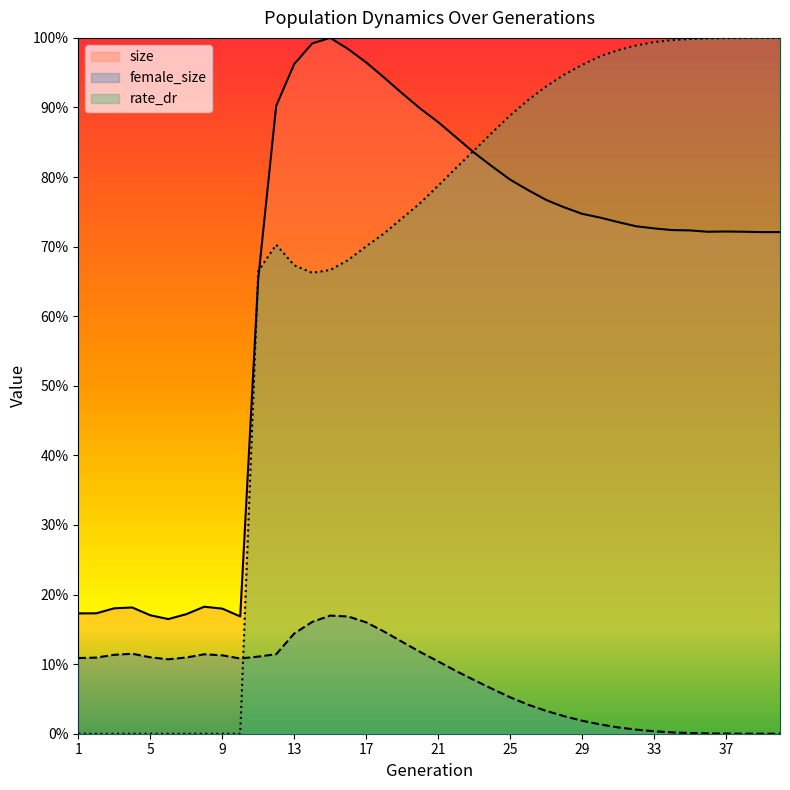

How many data points in size are above 330882?

19